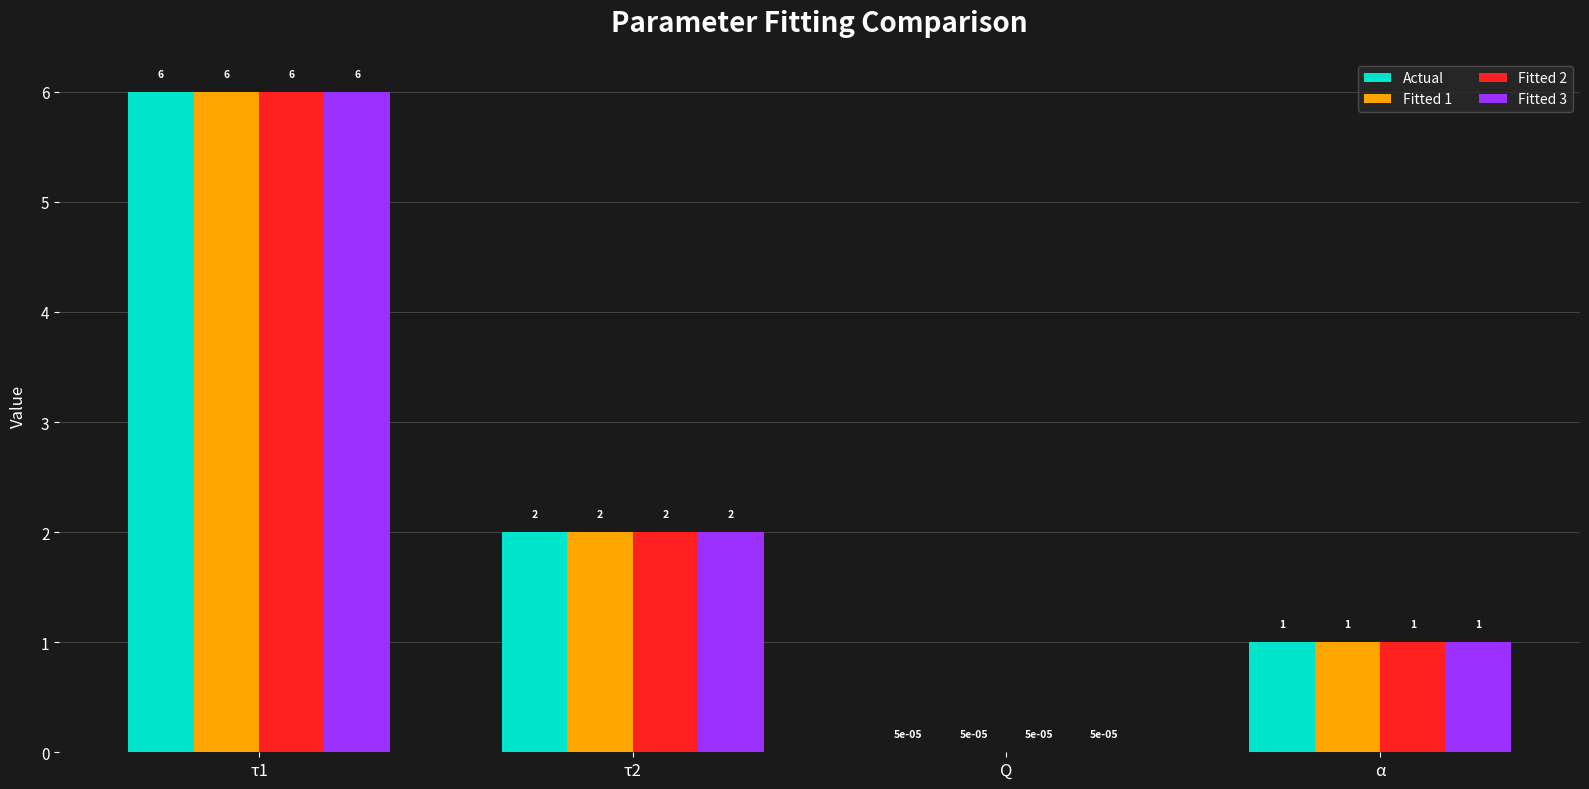

At which category is the sum across all series the highest?

τ1